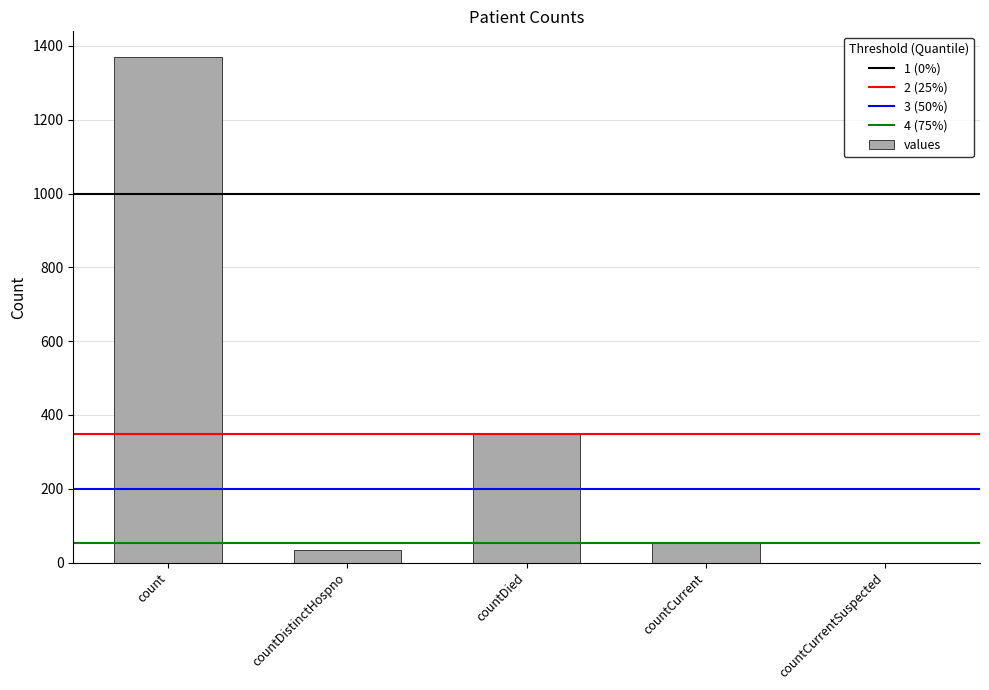

What is the average value?

361